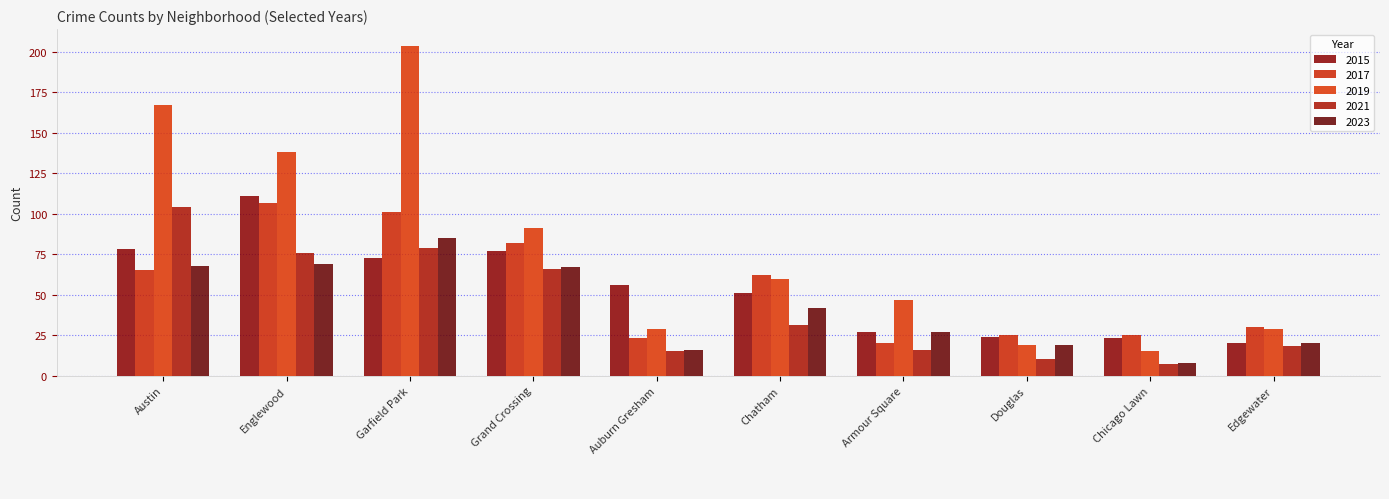

The value of 2017 at Grand Crossing is 82. True or false?

True